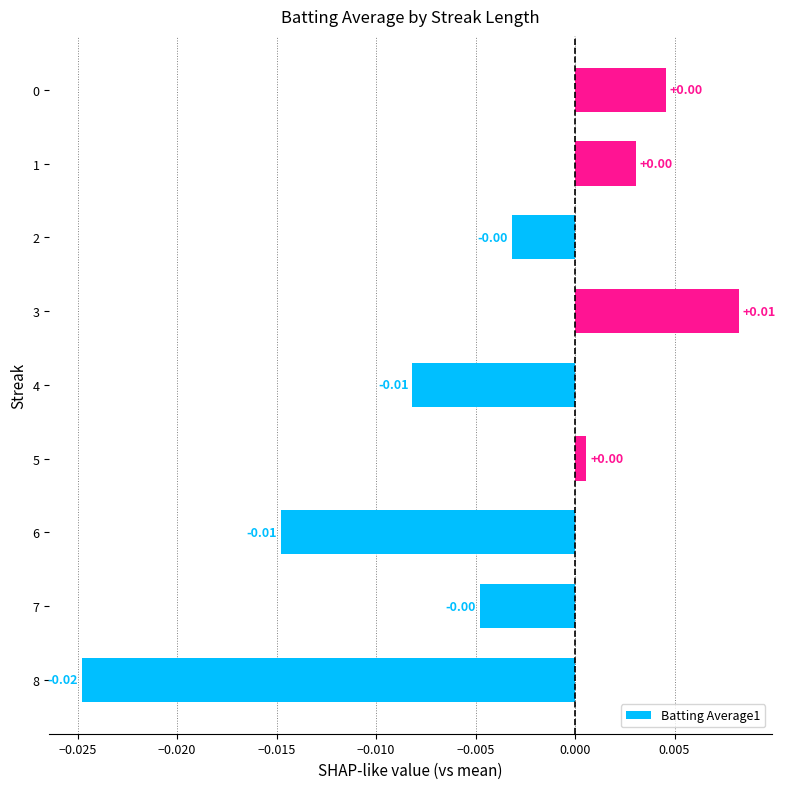

Which has a higher value, 4 or 6?

4